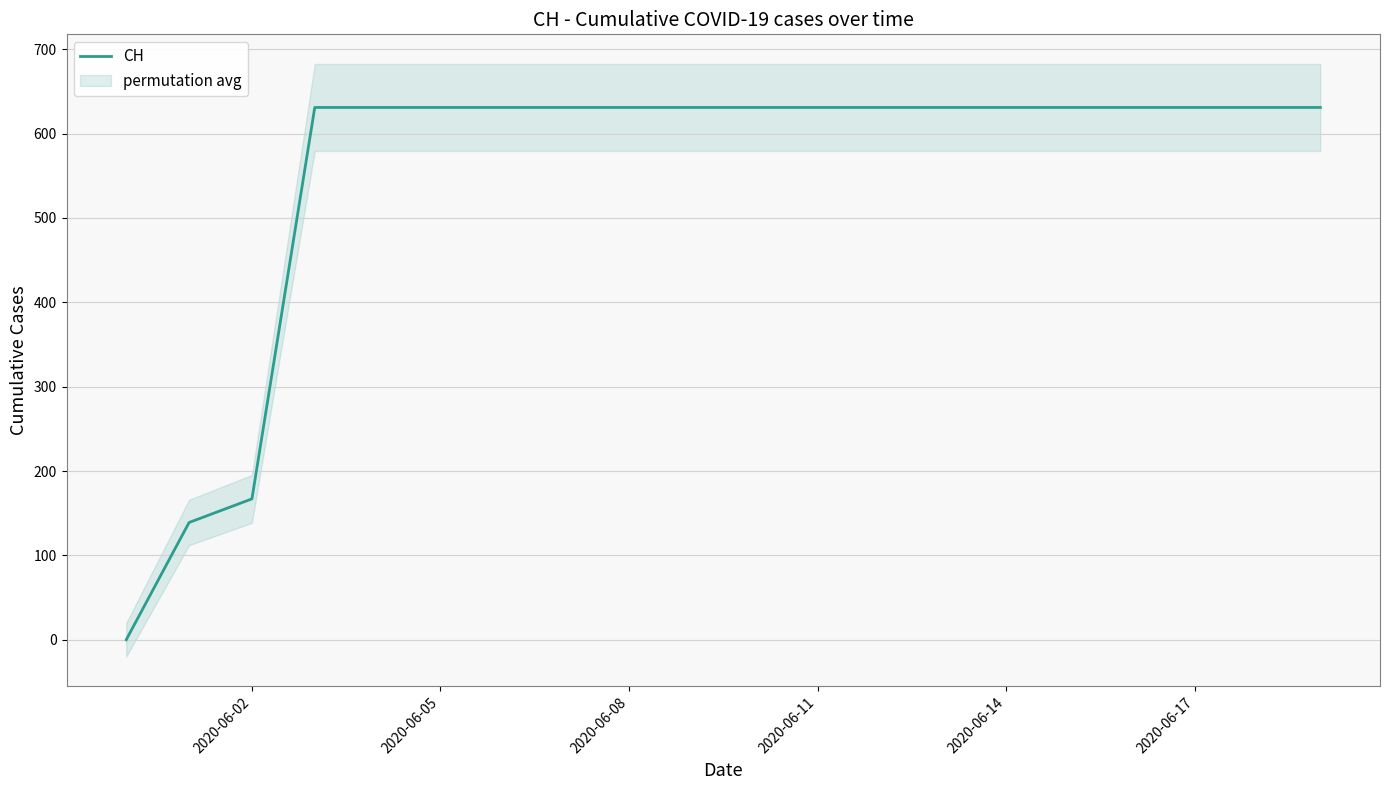

At which label is CH closest to 315?

2020-06-02